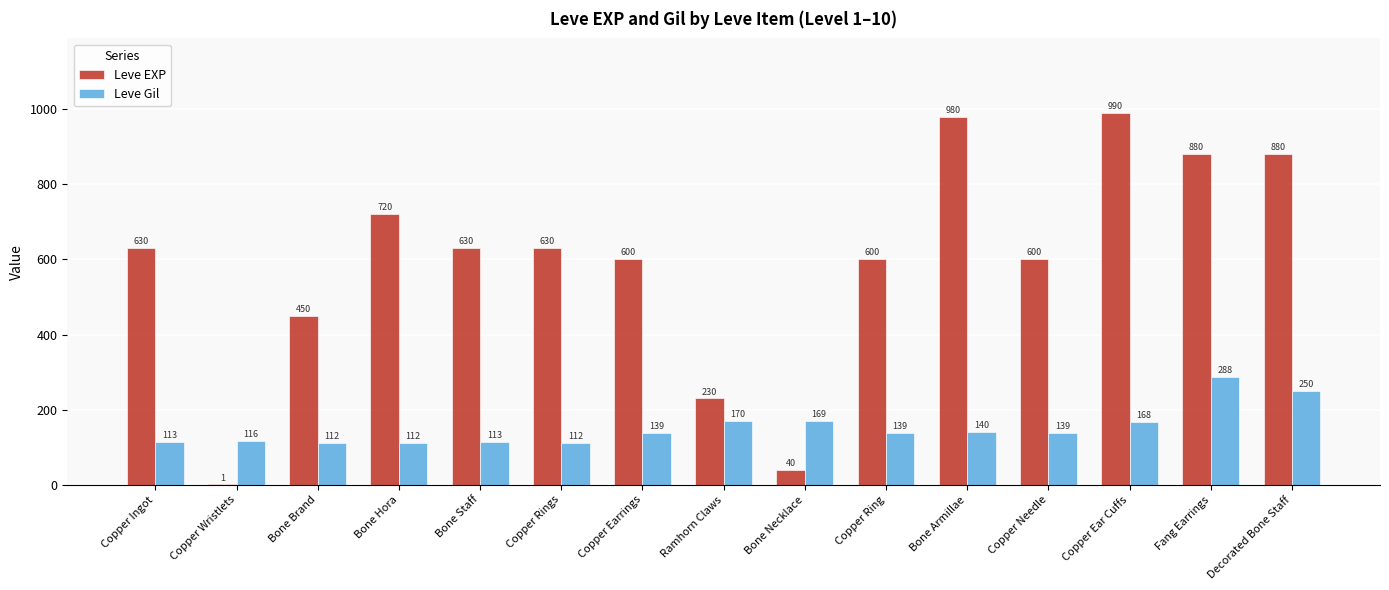

Is the value of Leve EXP at Copper Ring greater than the value of Leve Gil at Ramhorn Claws?

Yes